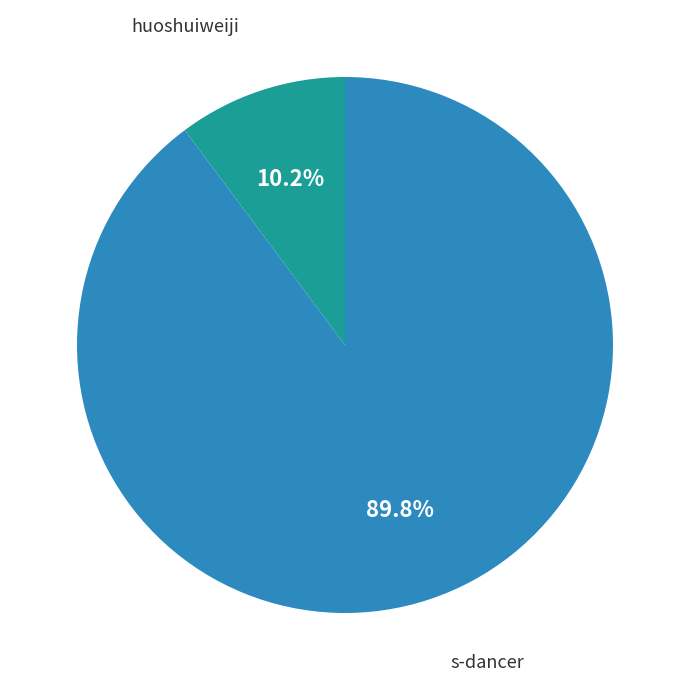

The s-dancer slice represents 95% of the pie. True or false?

False